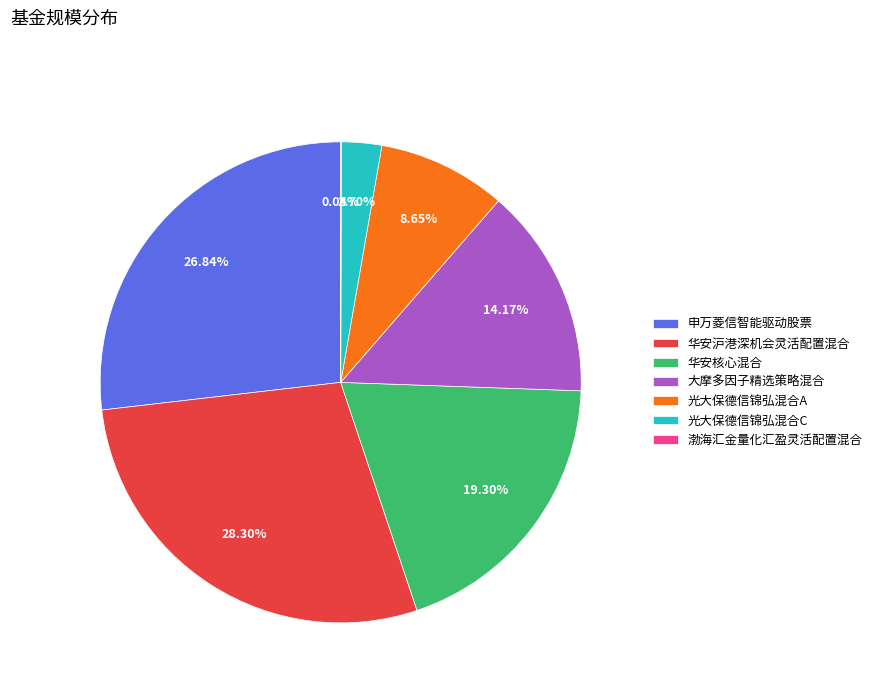

What is the largest slice in the pie chart?

华安沪港深机会灵活配置混合